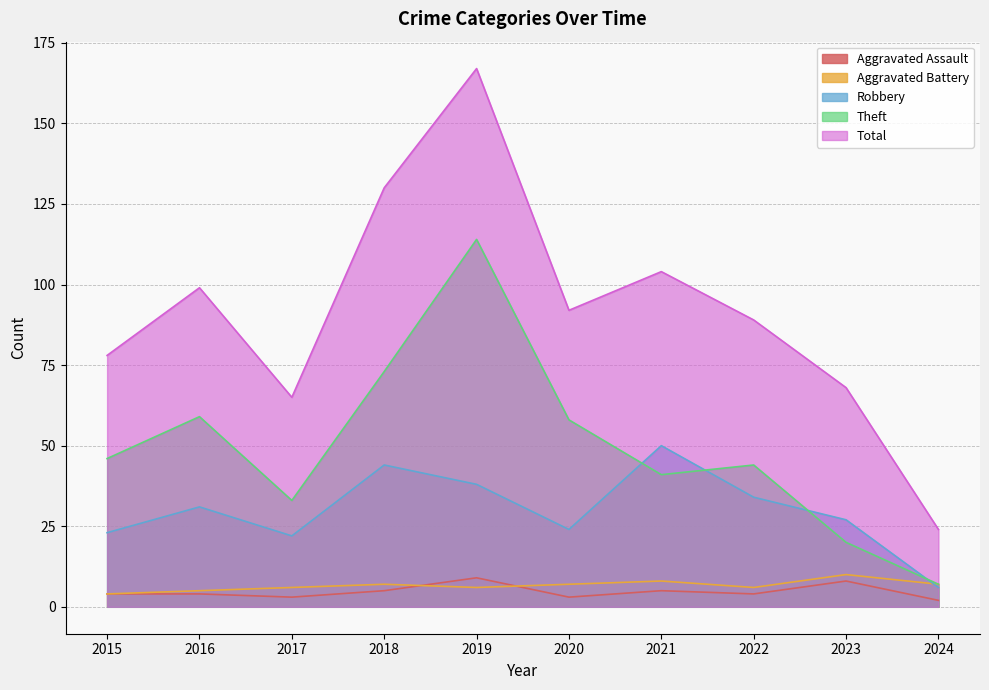

True or false: Robbery has a value of 50 at 2021.

True